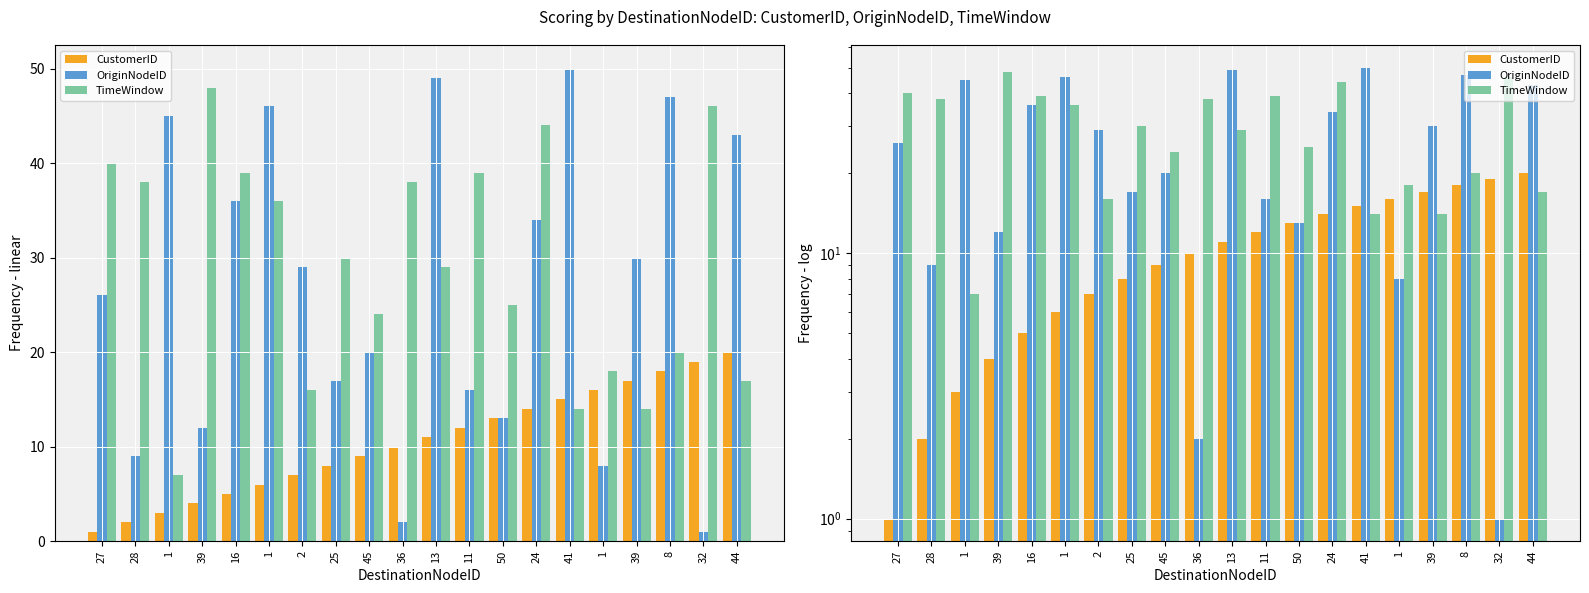

What is the difference between the maximum and minimum values in the TimeWindow series?

41